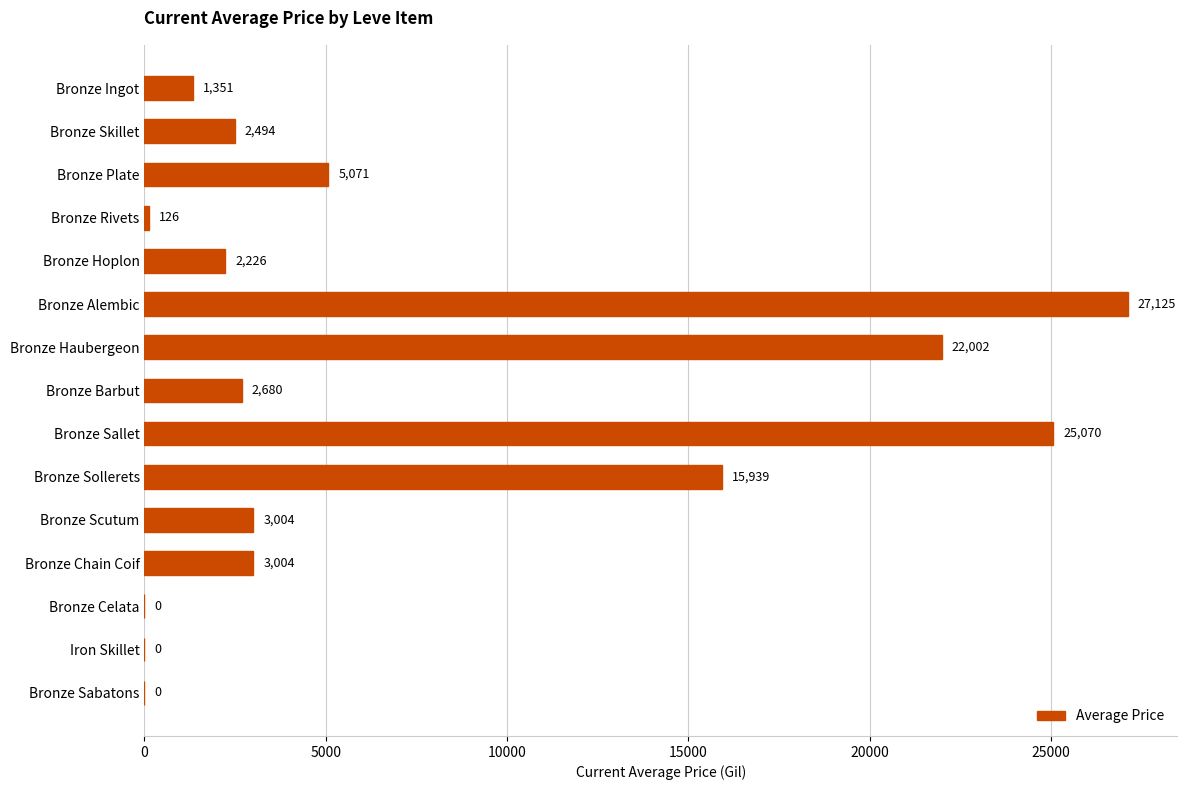

Approximately how many times larger is the value at Bronze Scutum compared to Bronze Ingot?

2.2